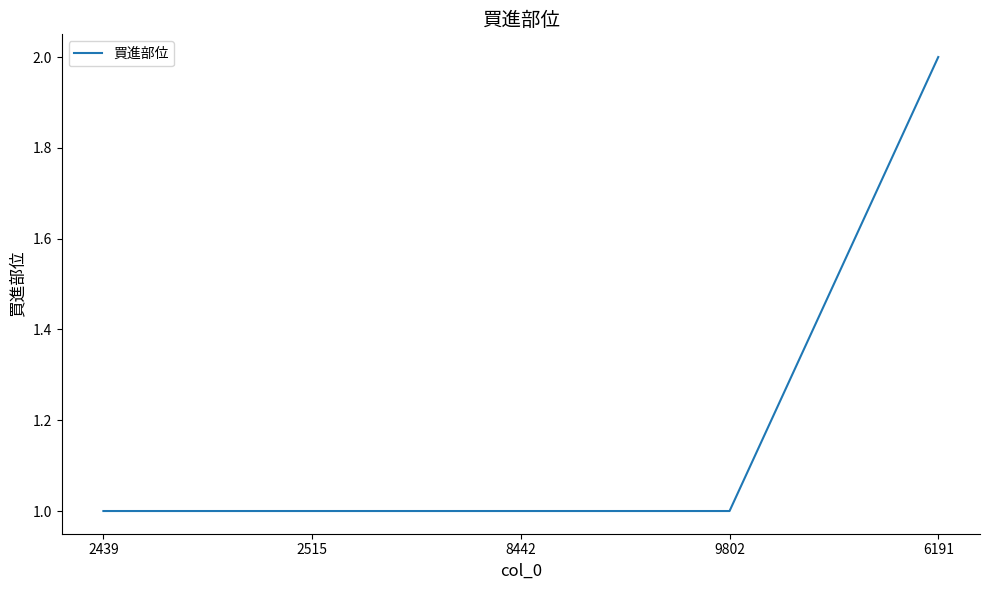

Approximately how many times larger is the value at 9802 compared to 2439?

1.0